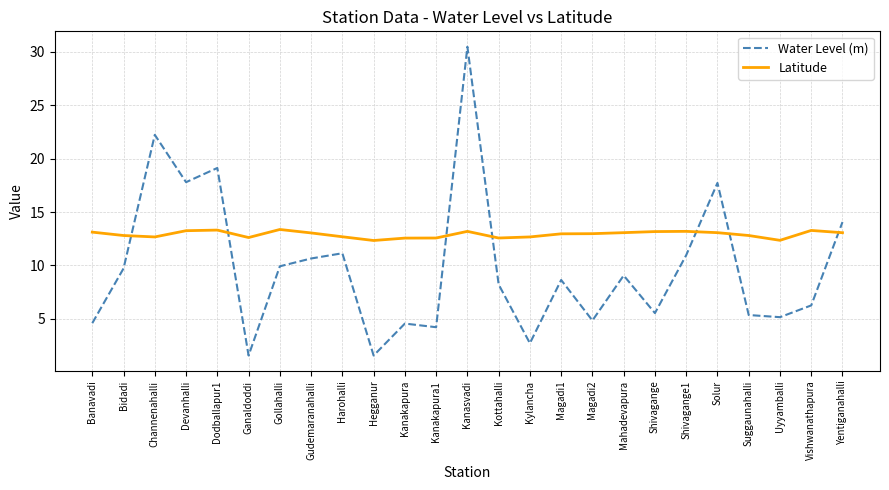

How many values in the Water Level (m) series are below 8?

11